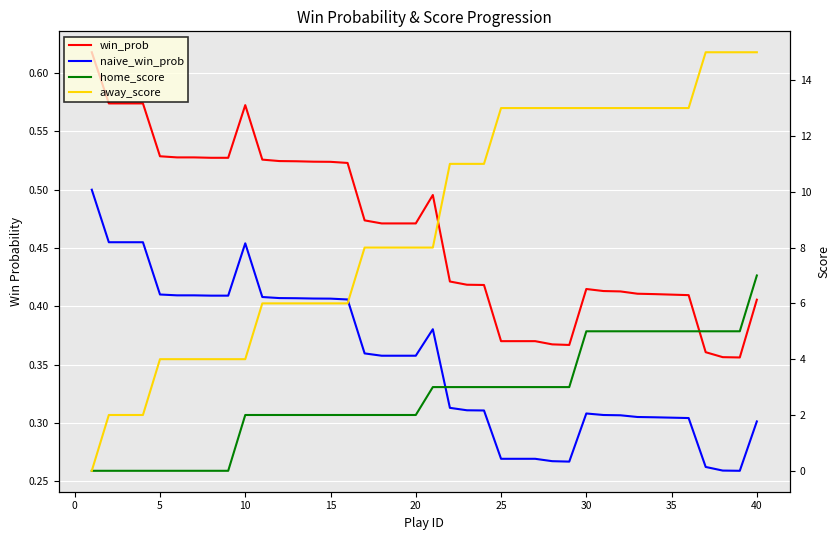

The win_prob series shows 0.5 at 16. True or false?

True